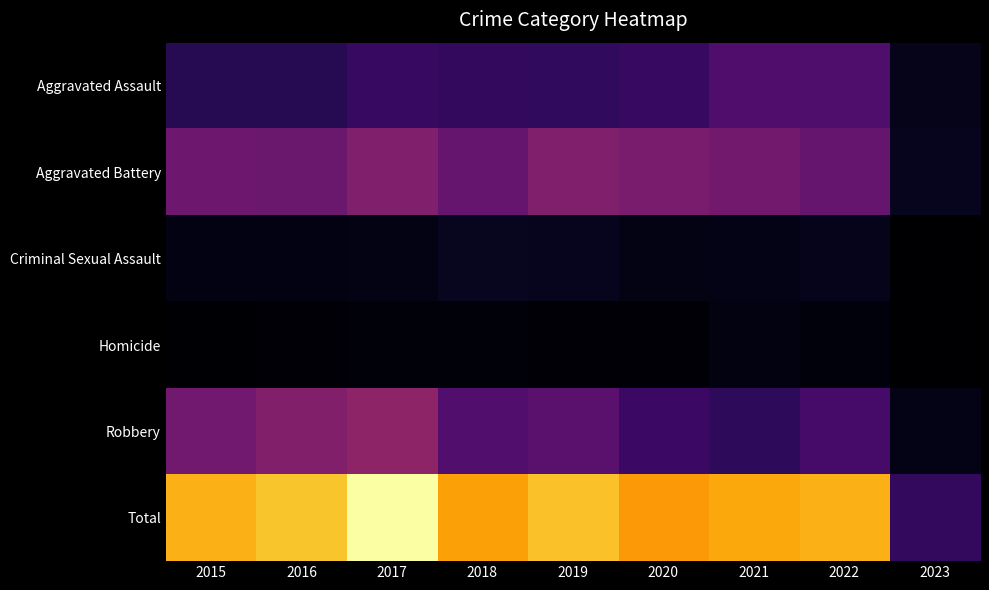

Reading left to right, what are all the values shown in this chart?

Aggravated Assault: 2015=79	2016=79	2017=99	2018=93	2019=91	2020=99	2021=131	2022=128	2023=28
Aggravated Battery: 2015=169	2016=164	2017=194	2018=160	2019=193	2020=186	2021=175	2022=158	2023=31
Criminal Sexual Assault: 2015=21	2016=20	2017=23	2018=33	2019=31	2020=24	2021=25	2022=30	2023=5
Homicide: 2015=7	2016=10	2017=13	2018=12	2019=8	2020=9	2021=19	2022=15	2023=3
Robbery: 2015=172	2016=196	2017=213	2018=132	2019=143	2020=102	2021=88	2022=118	2023=25
Total: 2015=448	2016=469	2017=542	2018=430	2019=466	2020=420	2021=438	2022=449	2023=92